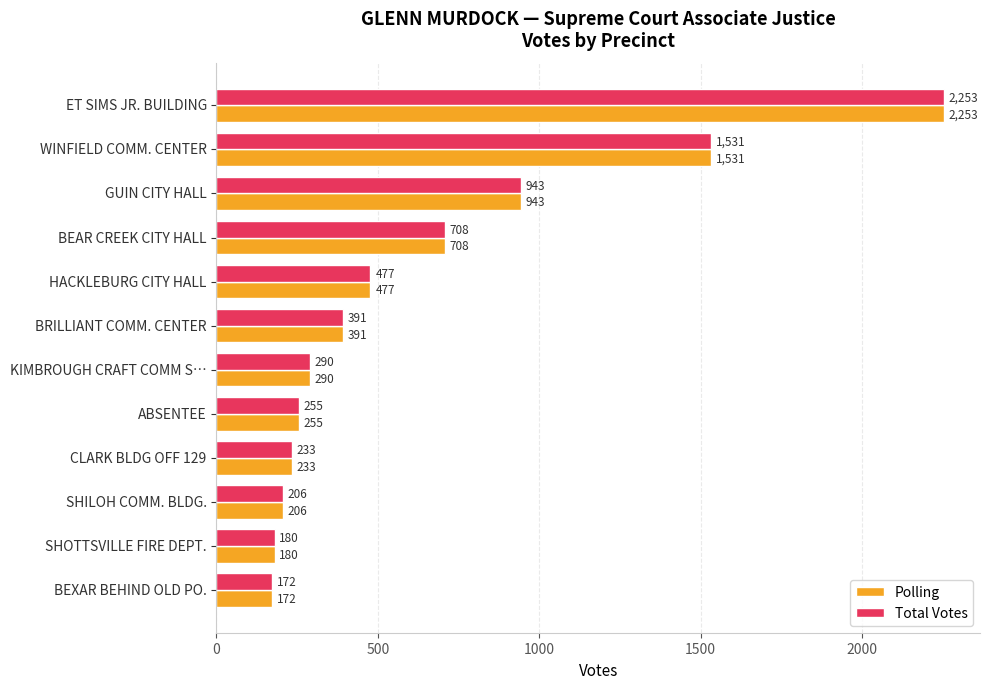

What is the minimum value shown in the chart?

172